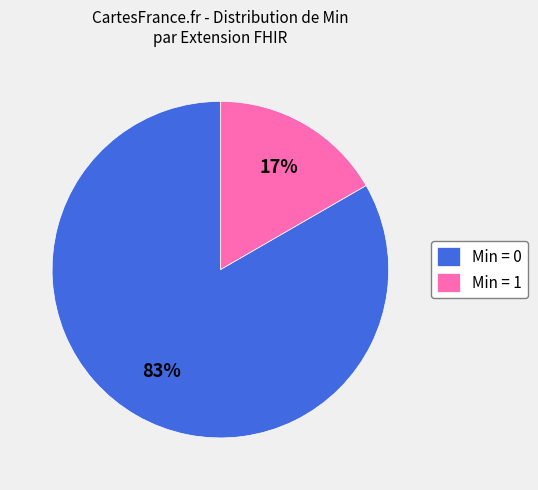

To the nearest percent, what is the combined percentage of Min = 0 and Min = 1?

100%